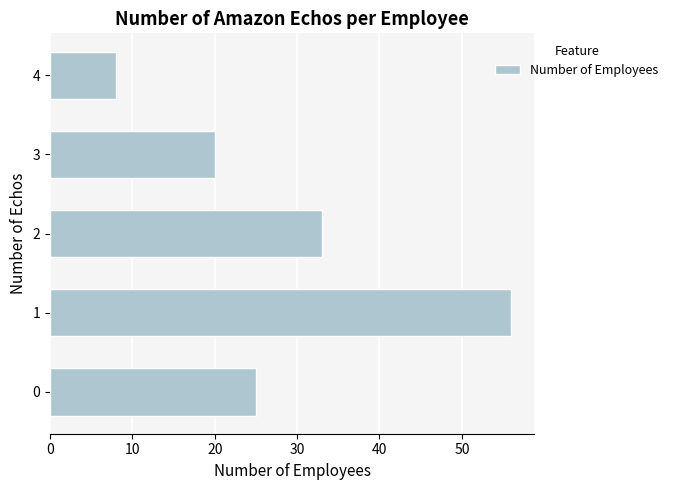

Does the chart contain any negative values?

No